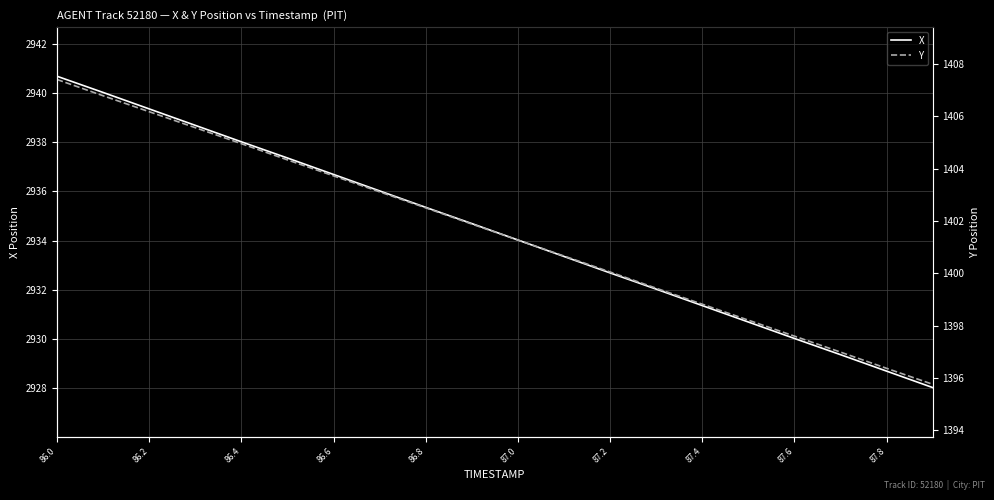

Which series has the largest range (max minus min)?

X